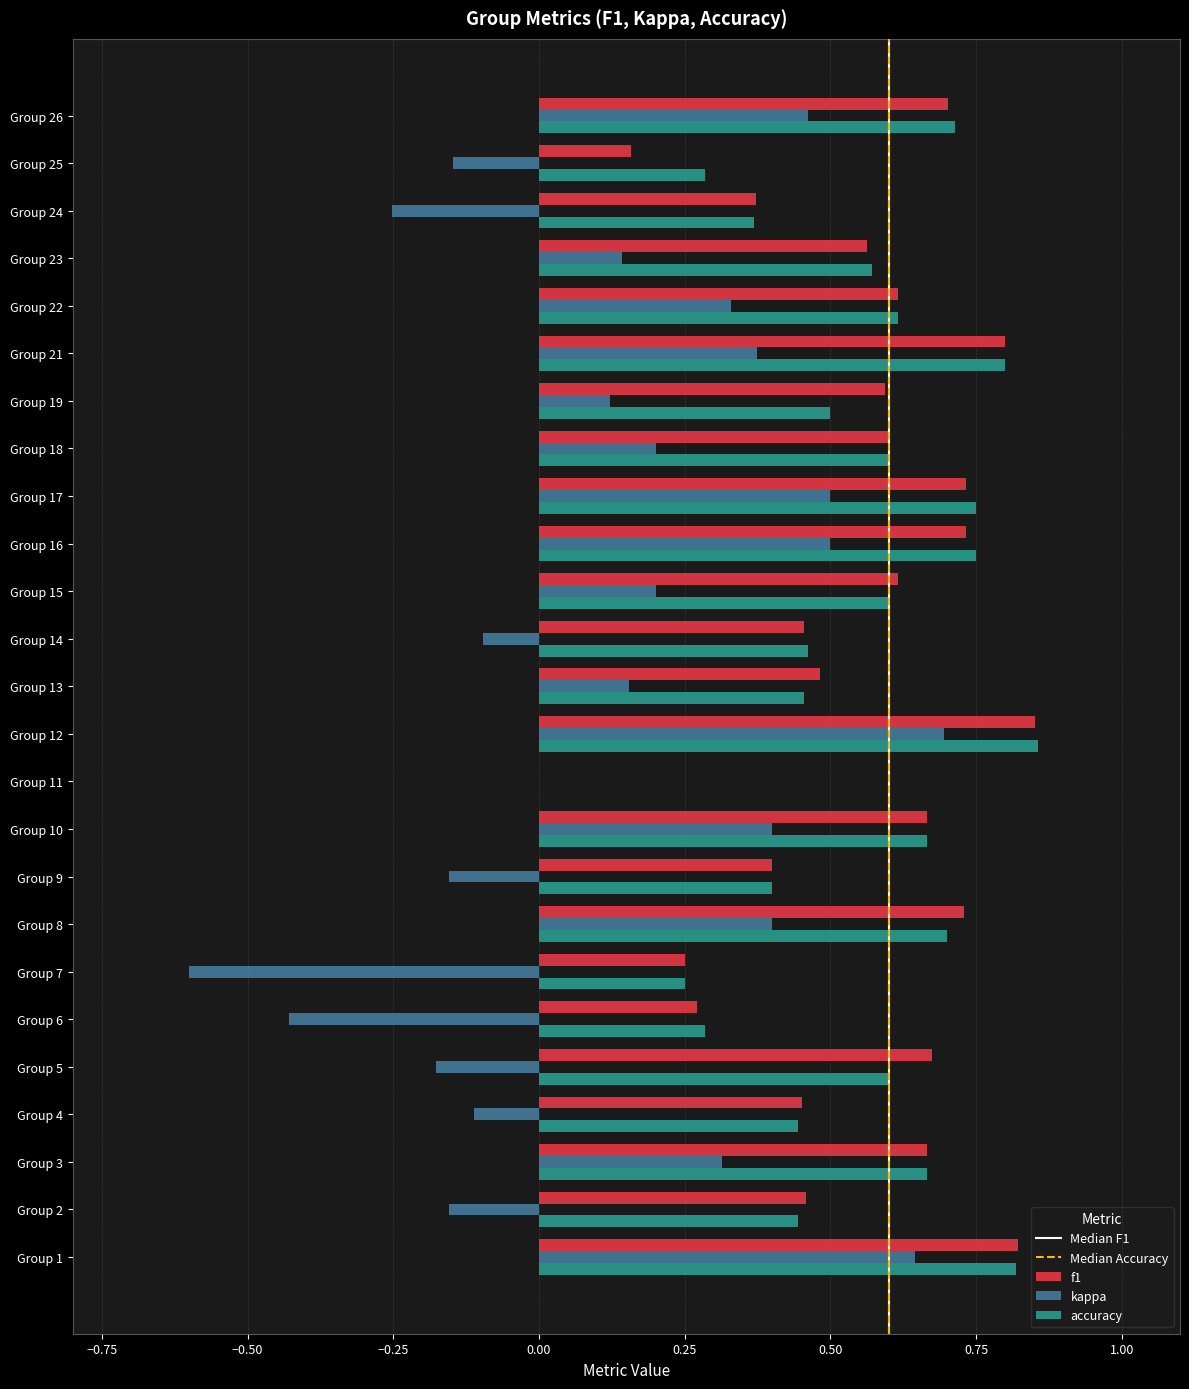

Which category has the highest value in the accuracy series?

Group 12